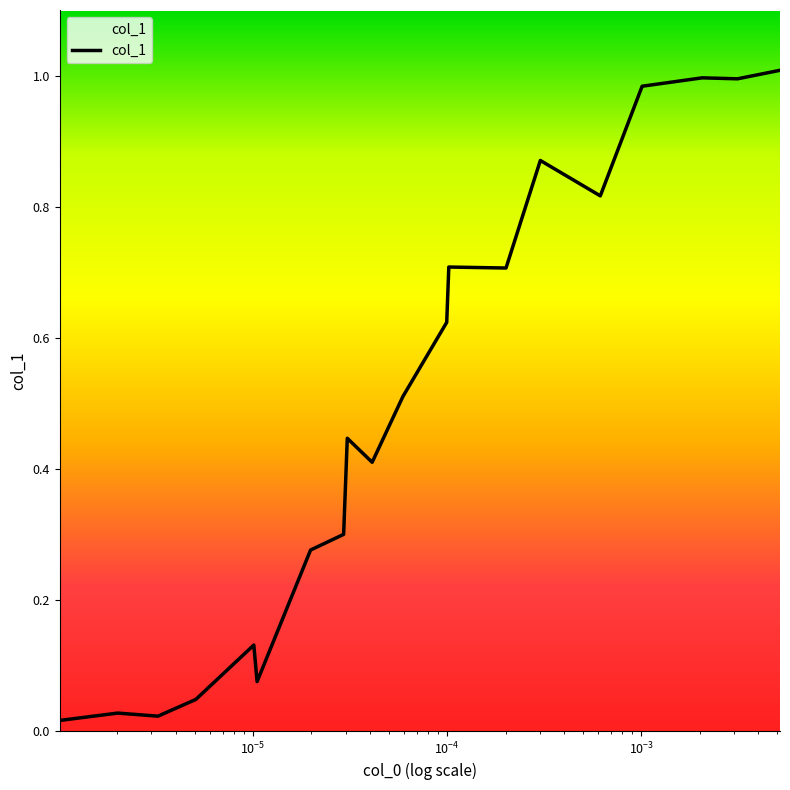

Reading left to right, list all the values displayed in this chart.

0.0	0.0	0.0	0.0	0.1	0.1	0.3	0.3	0.4	0.4	0.5	0.6	0.7	0.7	0.9	0.8	1.0	1.0	1.0	1.0